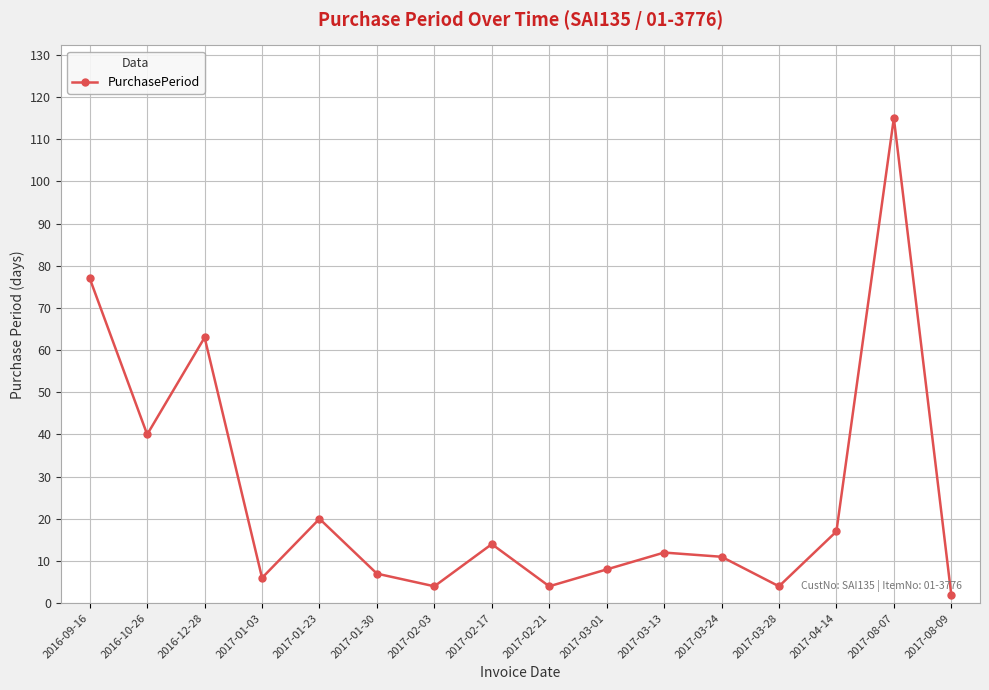

What position from the left is 2017-01-23?

5